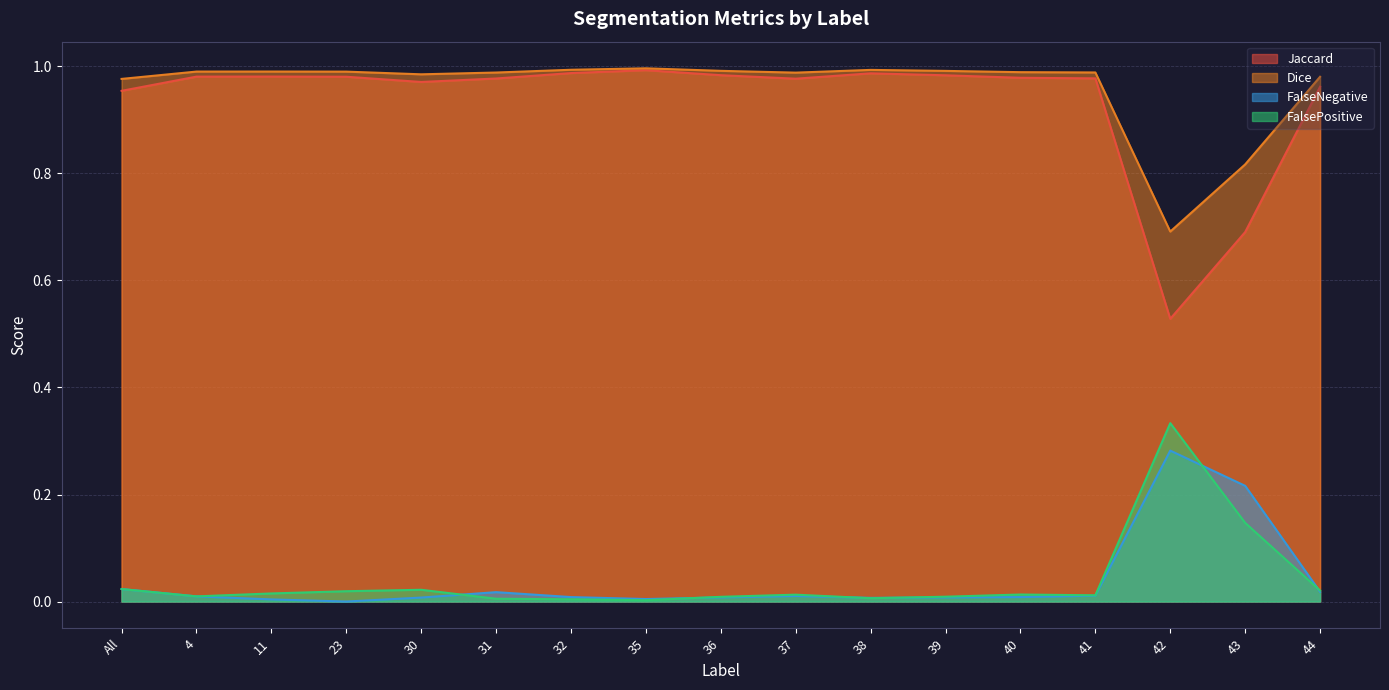

How many interior local peaks does the FalseNegative series have?

3